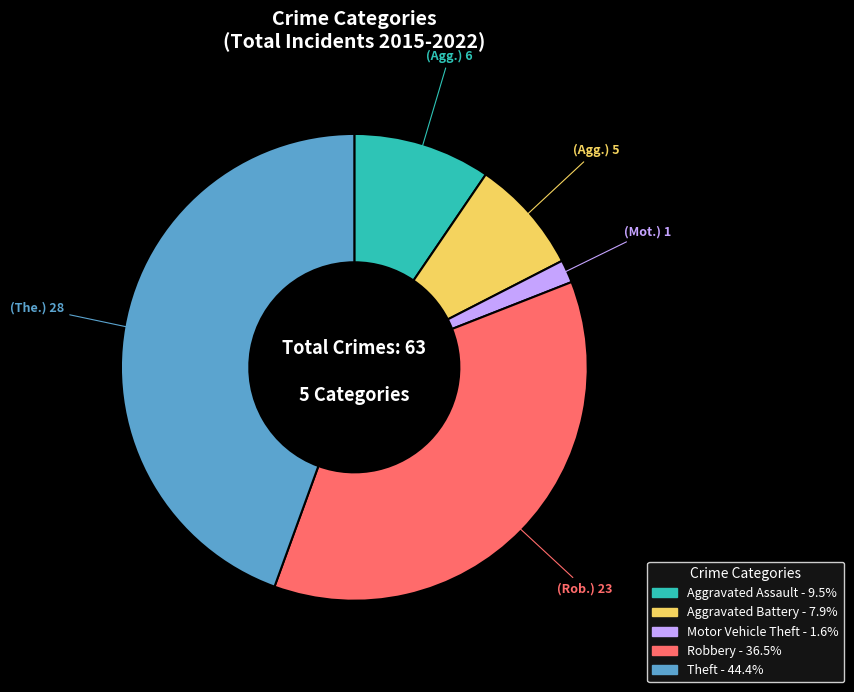

Rank the categories by value from highest to lowest.

Theft, Robbery, Aggravated Assault, Aggravated Battery, Motor Vehicle Theft